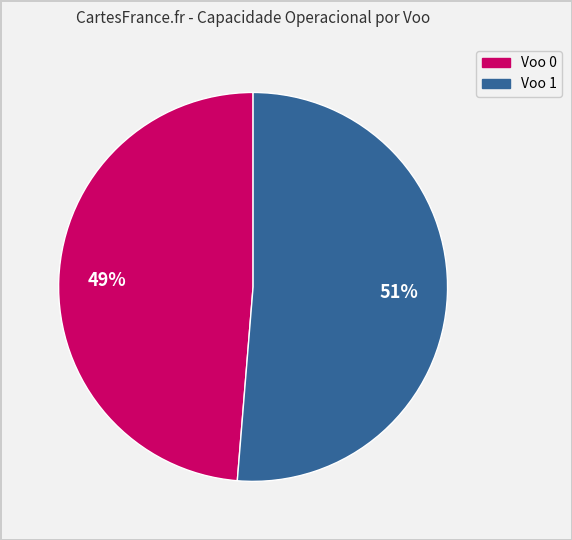

Does any single category account for the majority?

Yes